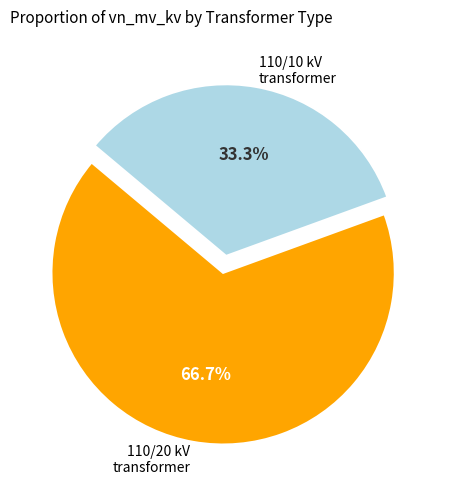

How many slices are in this pie chart?

2